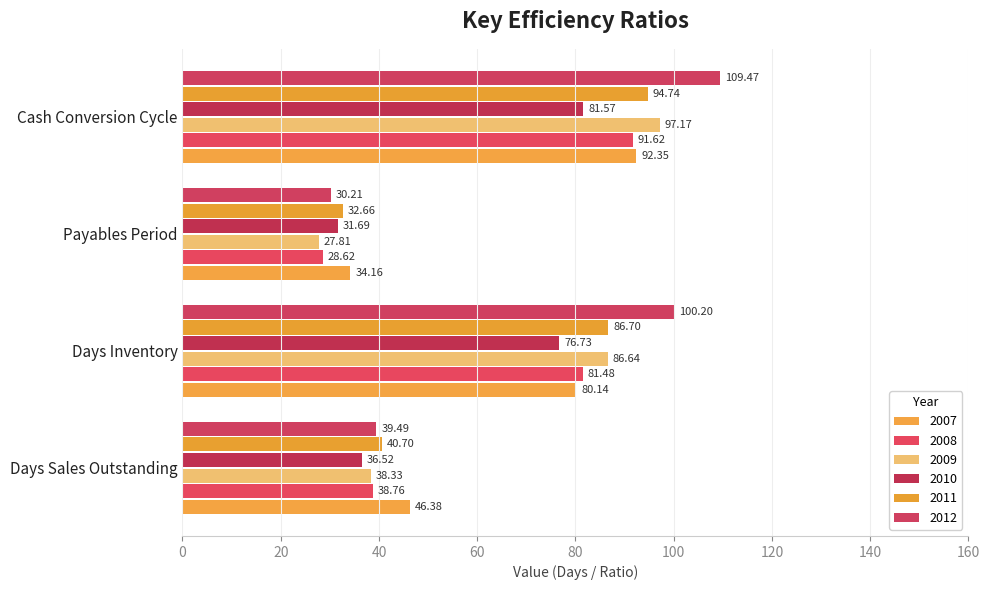

How many data points in 2009 are above 86?

2